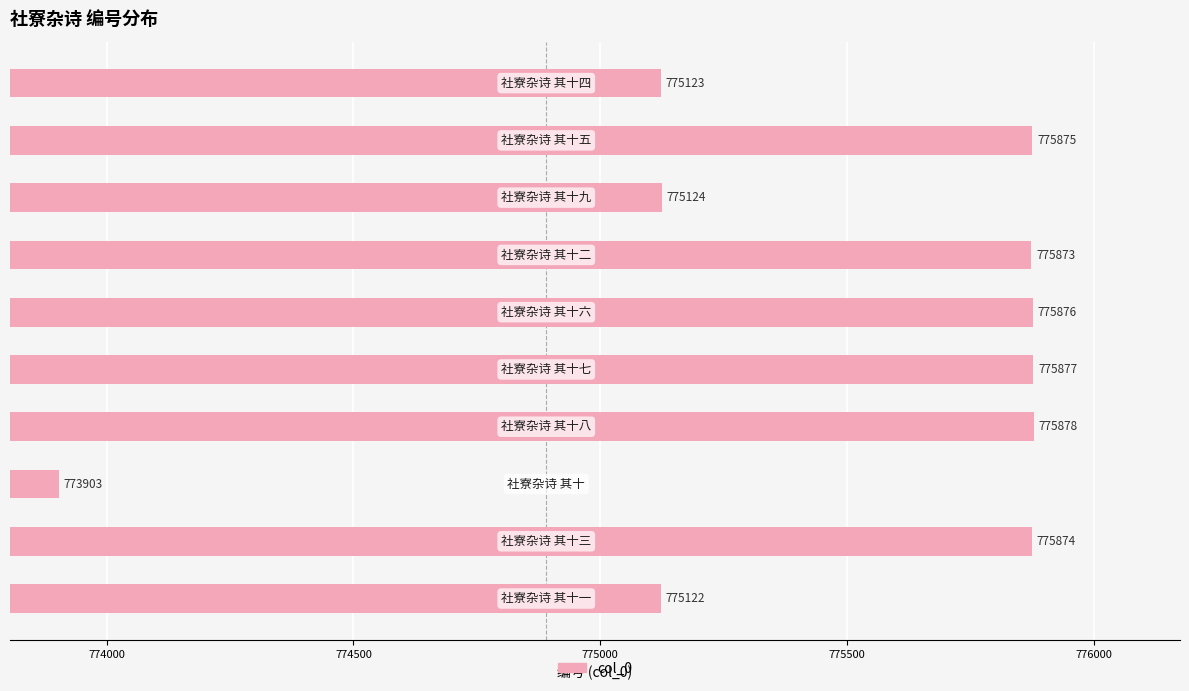

What is the minimum value shown in the chart?

773903